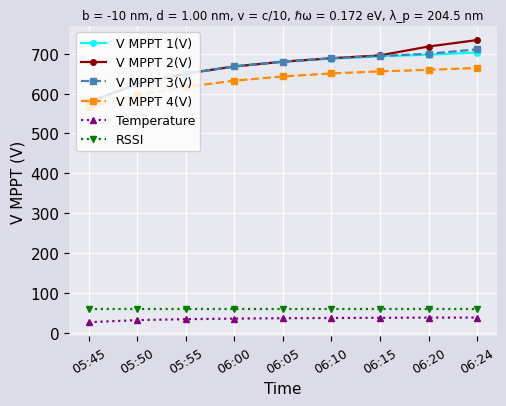

What is the minimum value for V MPPT 2(V)?

578.9